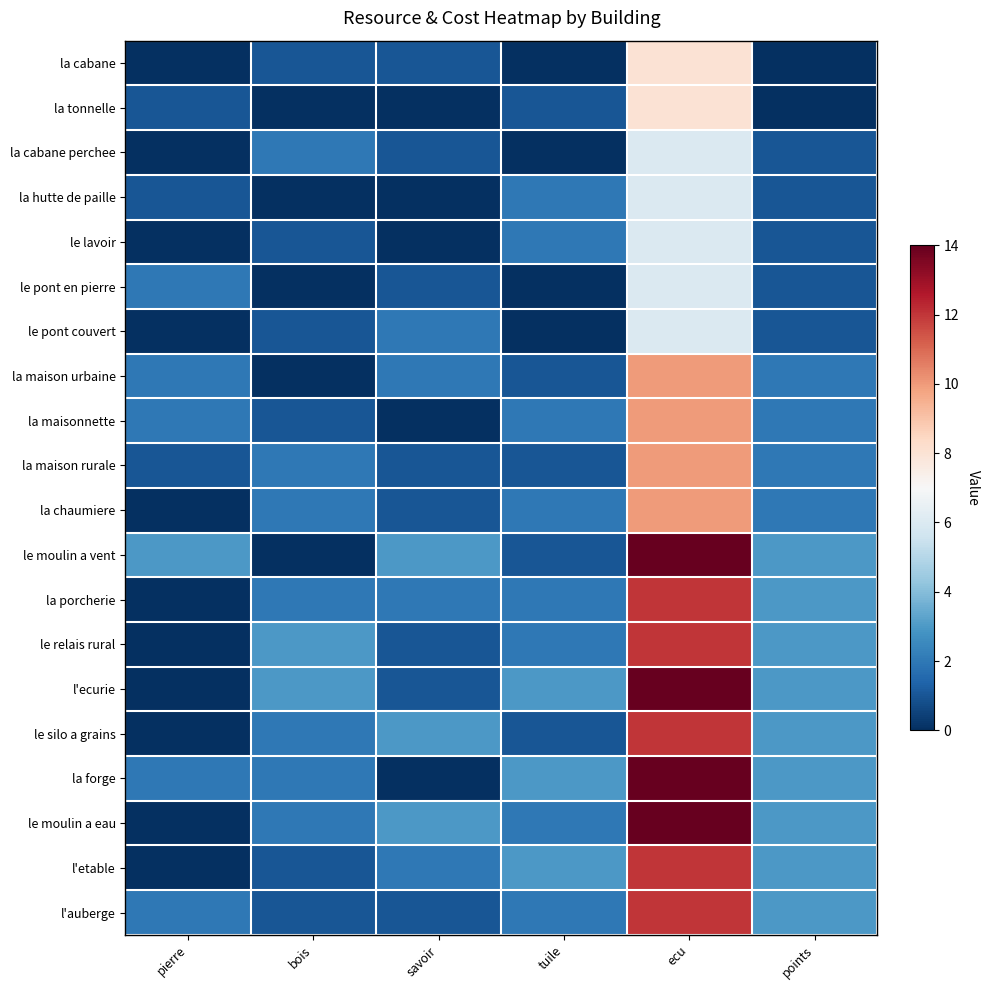

Between bois and ecu, which is larger?

ecu